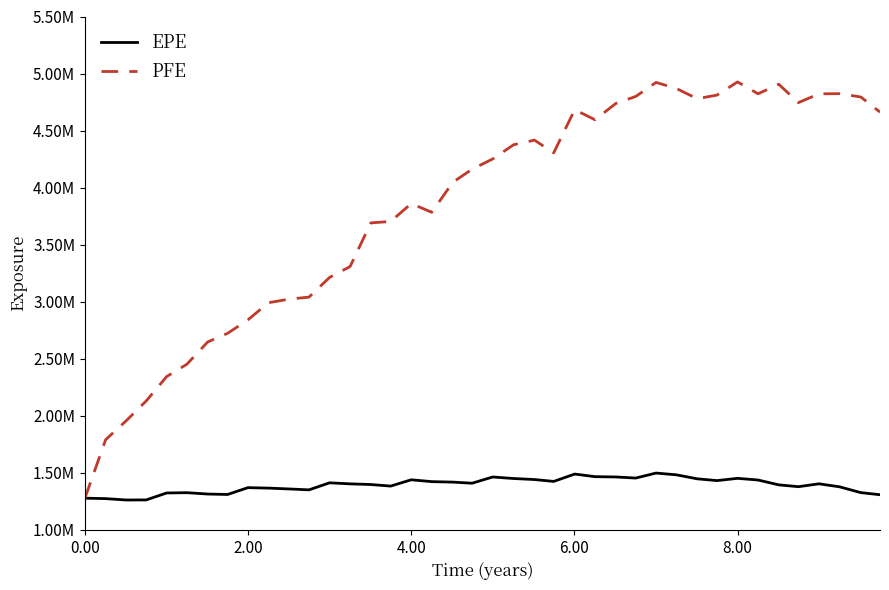

True or false: EPE and PFE cross at least once.

False